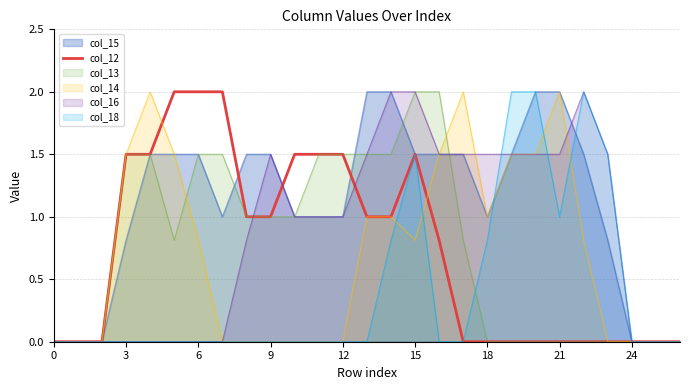

What is the greatest value displayed?

2.0